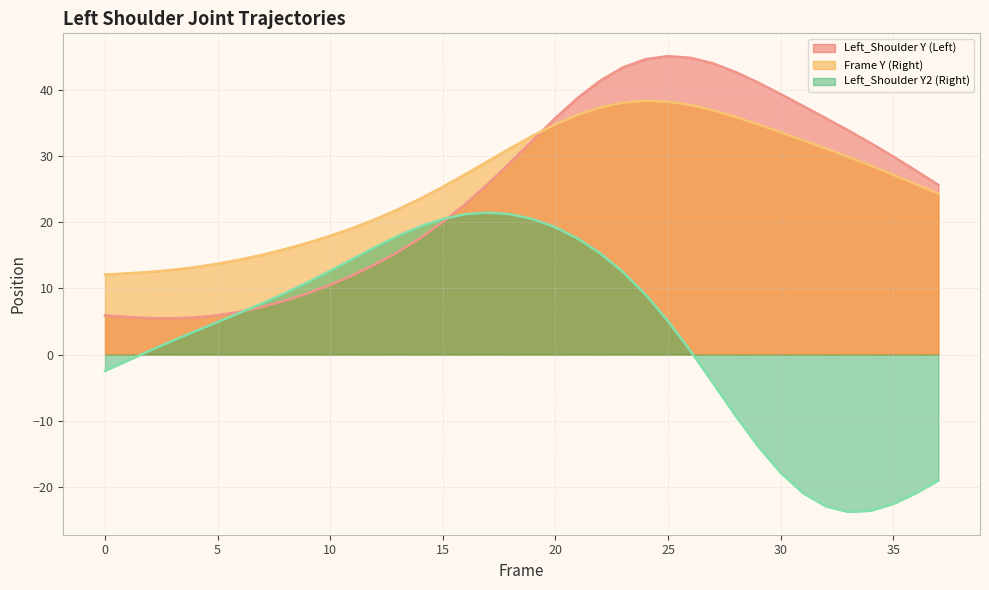

True or false: Frame Y (Right) has more than 1 points higher than both neighbors.

False